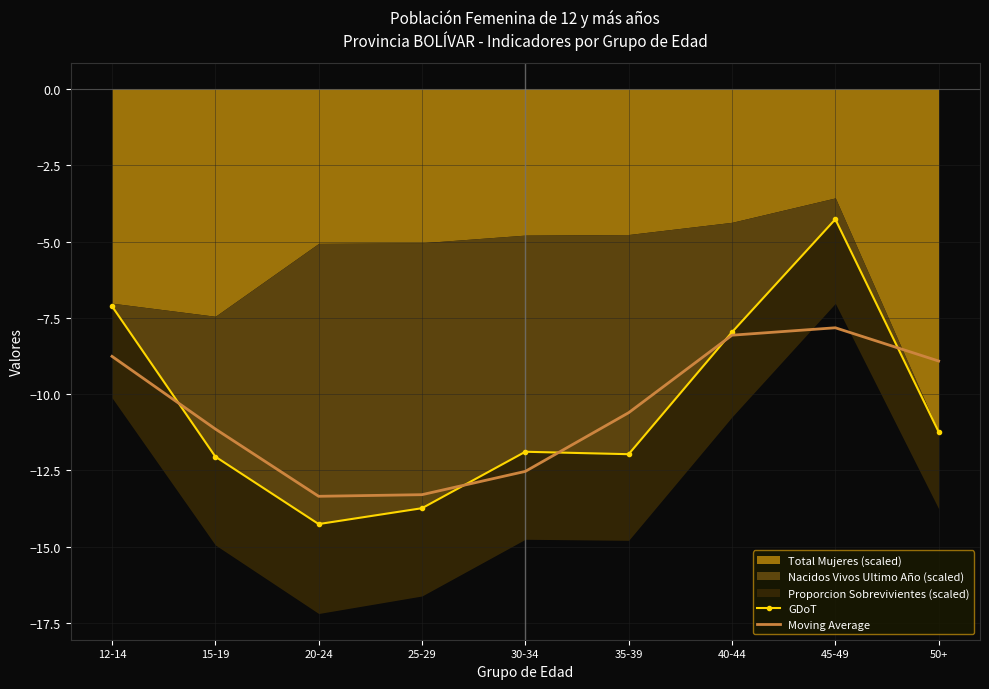

The value of Moving Average at 35-39 is -7.4. True or false?

False